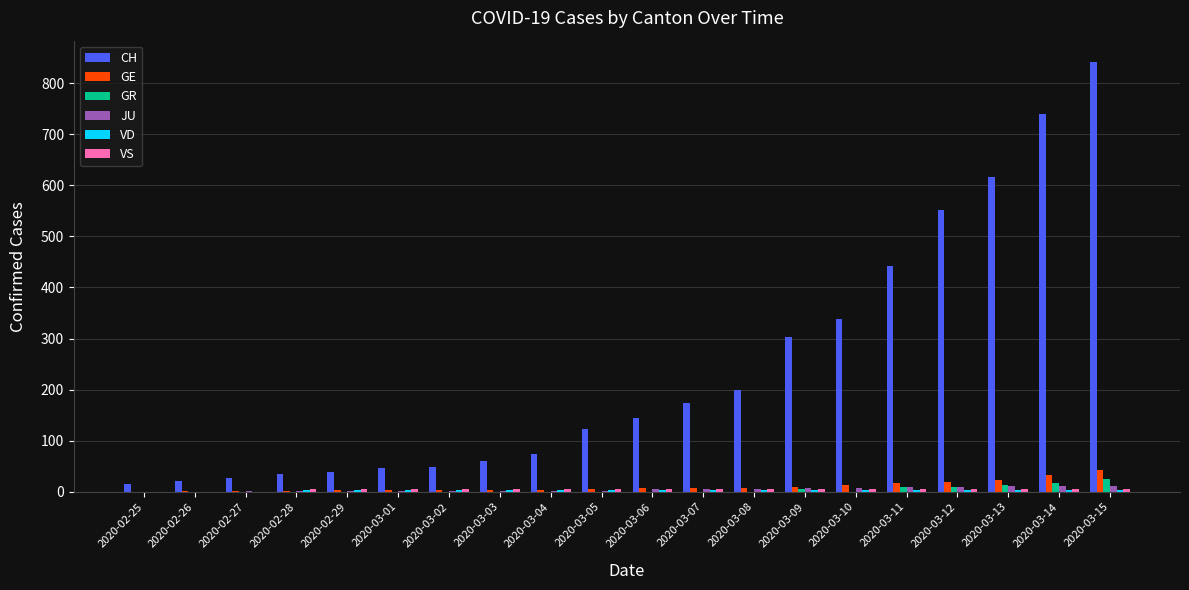

Does the chart contain stacked bars?

No